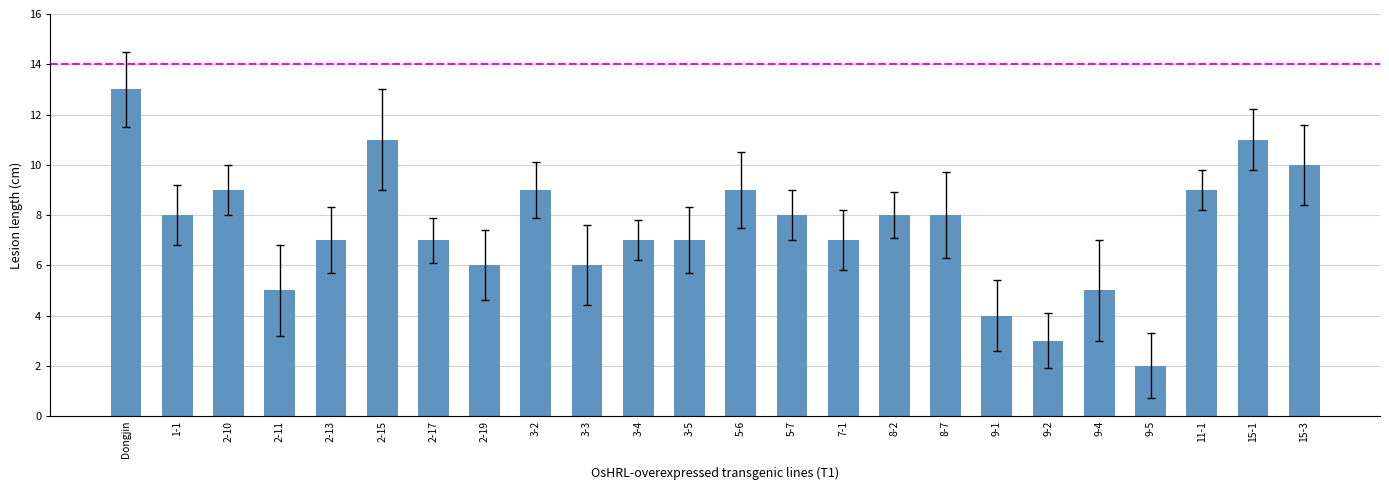

Which has a higher value, 9-4 or 3-5?

3-5